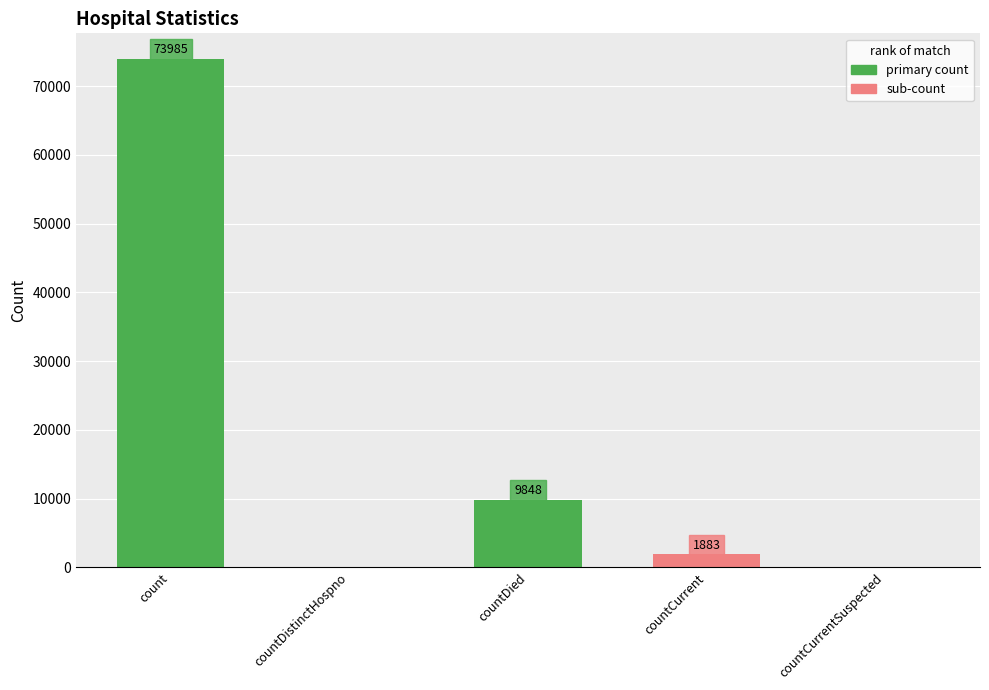

At which label does the data first exceed 1883?

count